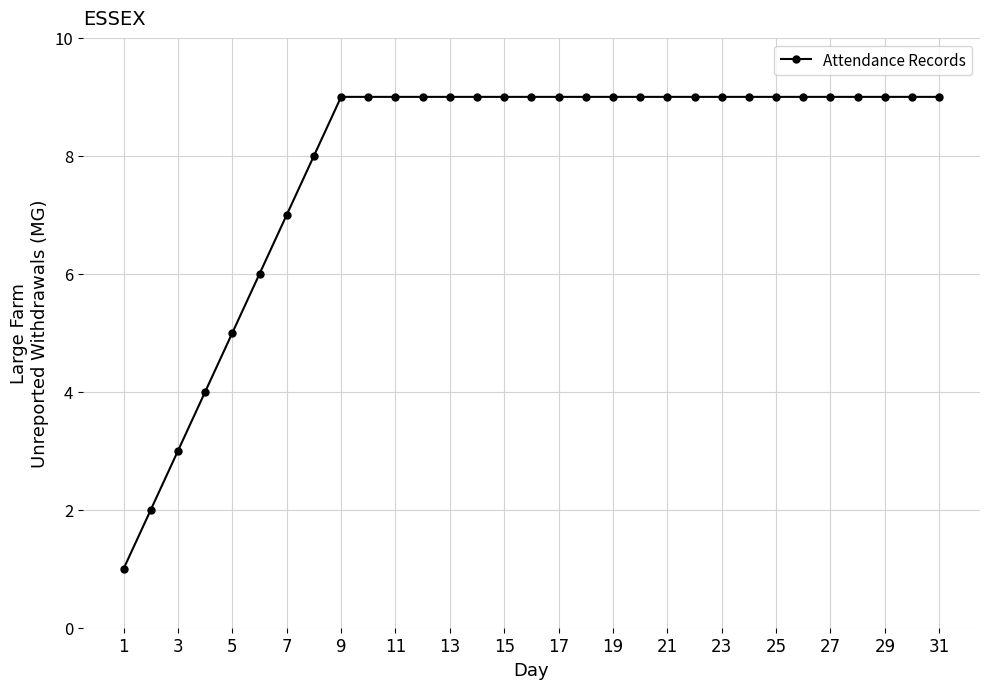

What is the difference between the second highest and minimum values?

8